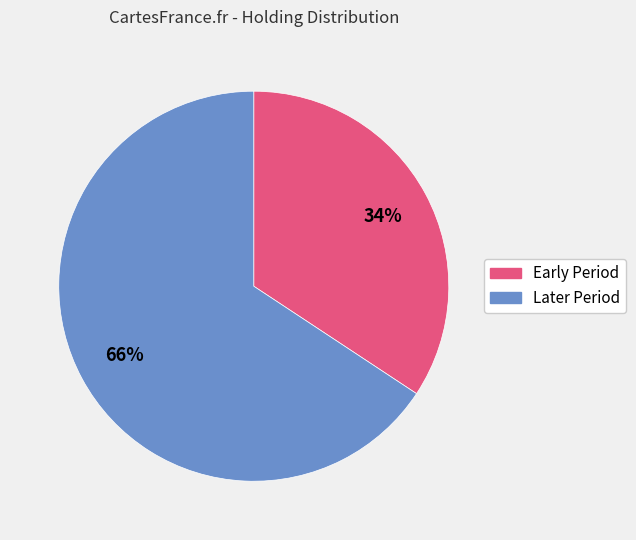

Does any single category account for the majority?

Yes